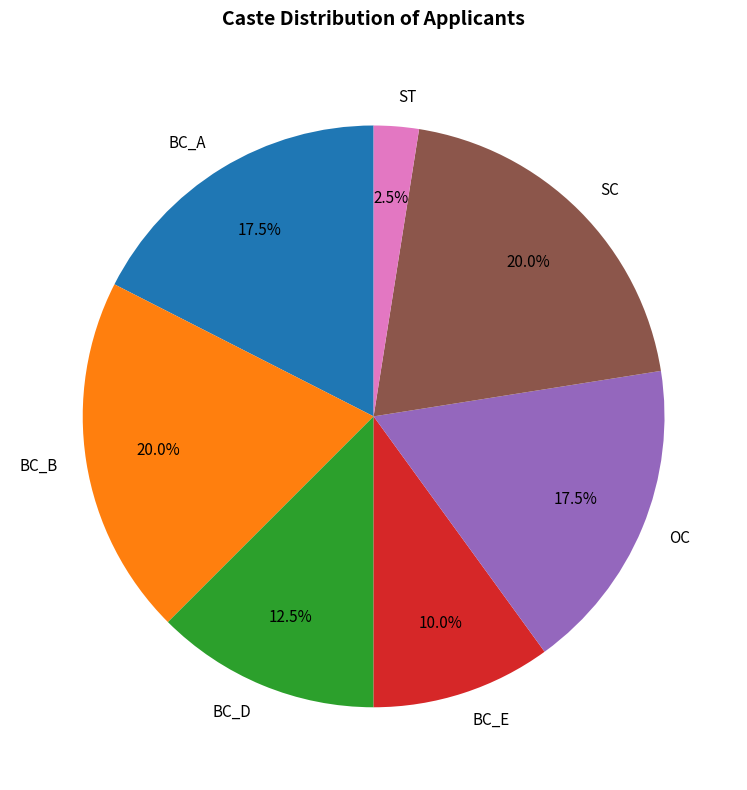

What is the ratio of the value at SC to the value at BC_B?

1.0